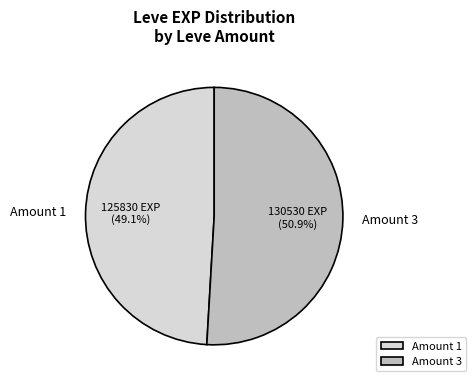

What portion of the pie excludes Amount 3?

49.1%